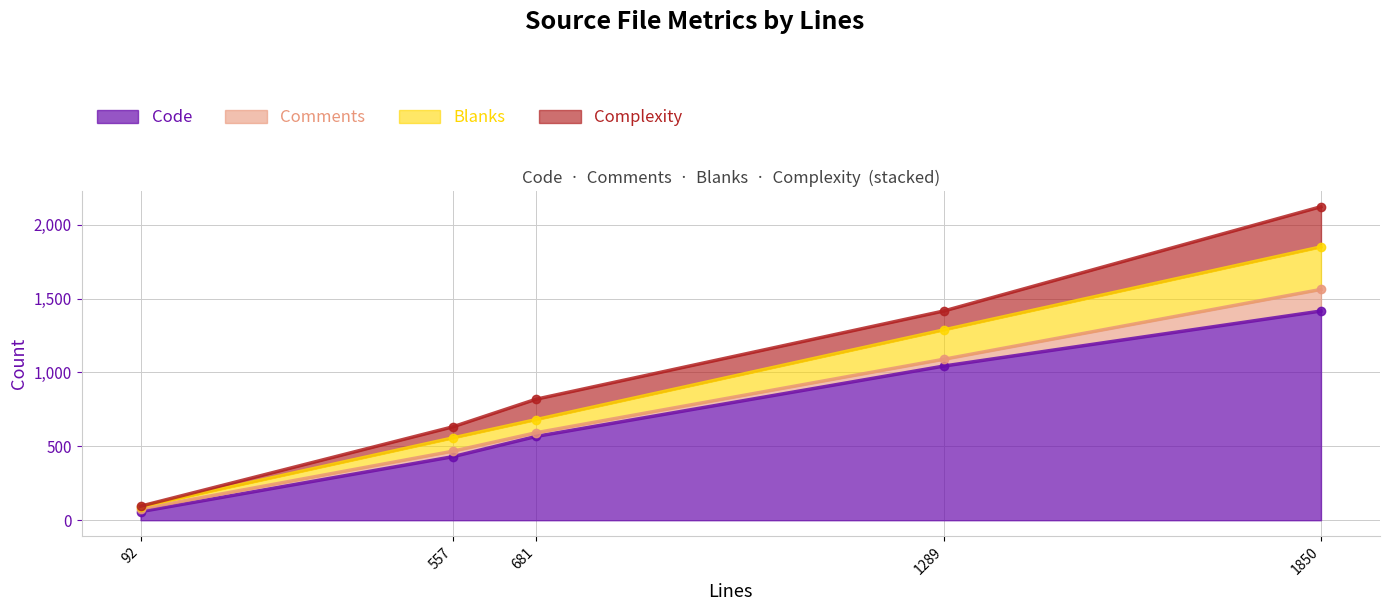

At which label does Code reach its peak?

1850